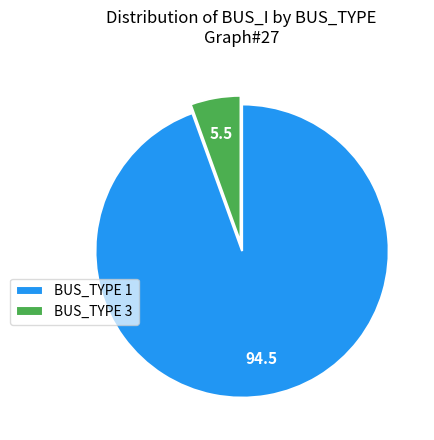

Does any single category account for the majority?

Yes